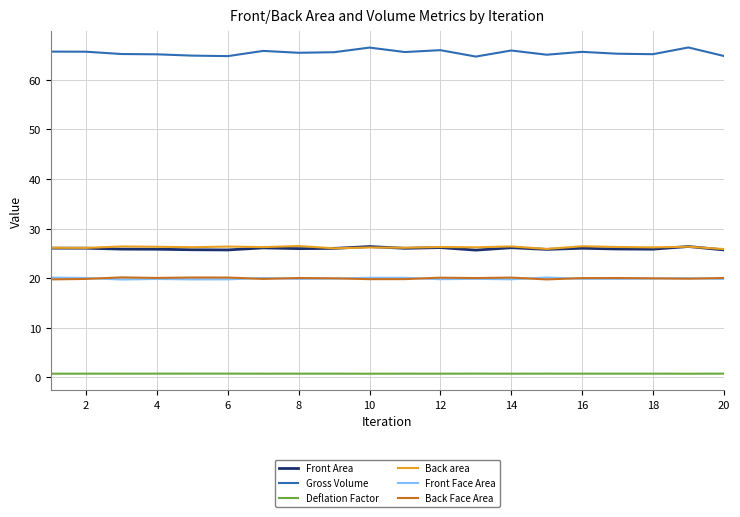

Which series has the largest range (max minus min)?

Gross Volume